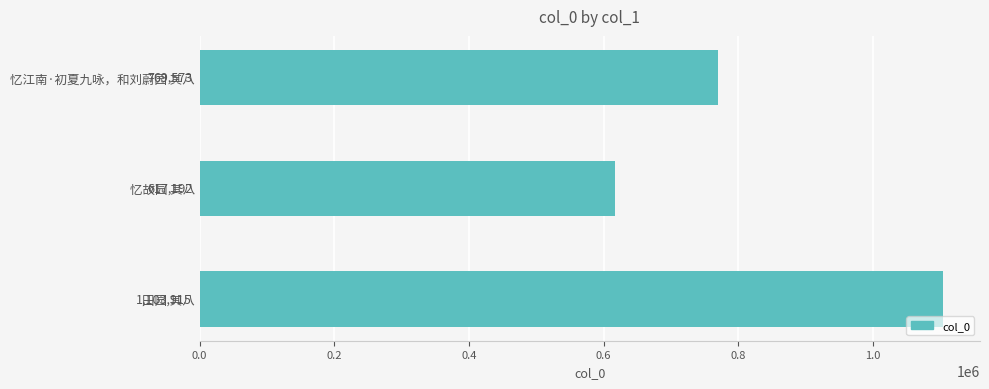

Which has a higher value, 忆江南·初夏九咏，和刘蔚园 其八 or 田园 其八?

田园 其八